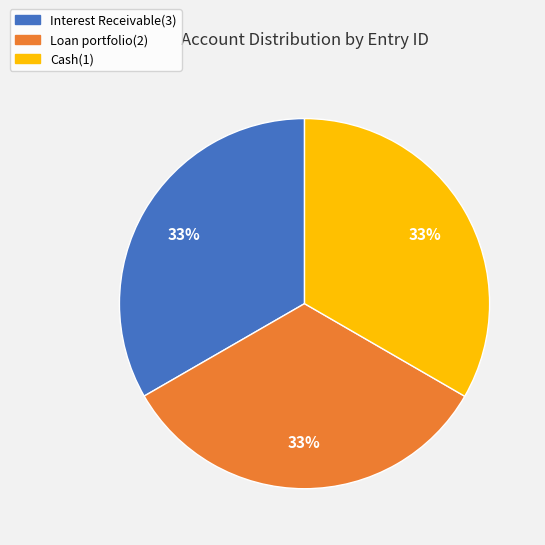

What is the ratio of the value at Loan portfolio(2) to the value at Cash(1)?

1.0